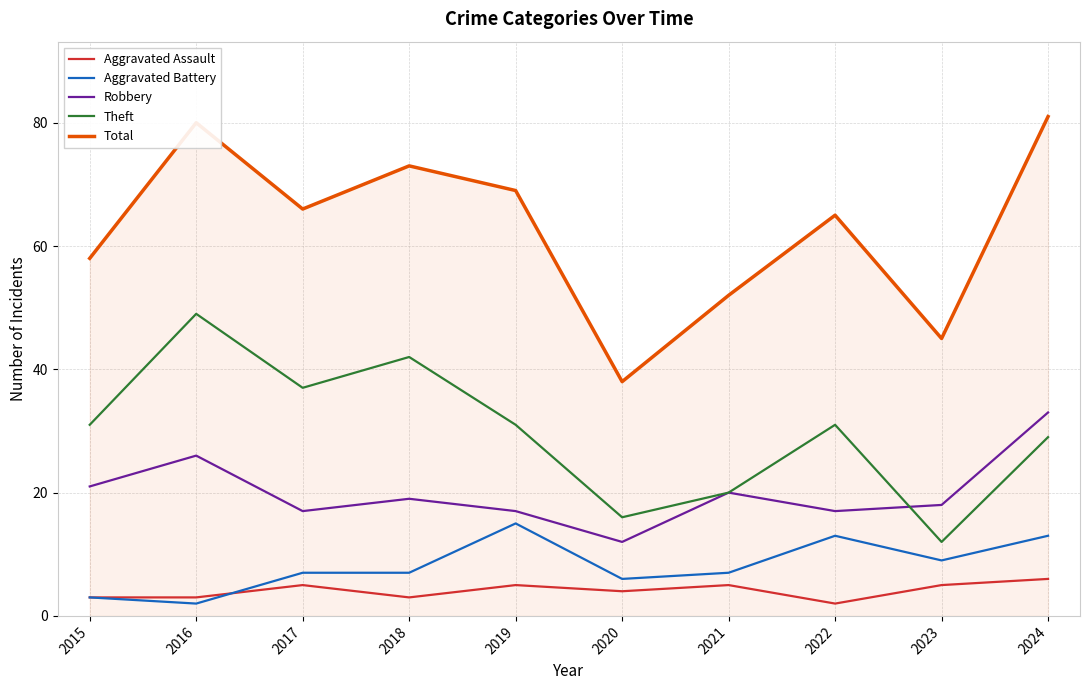

What value does the Aggravated Assault series have at 2021?

5